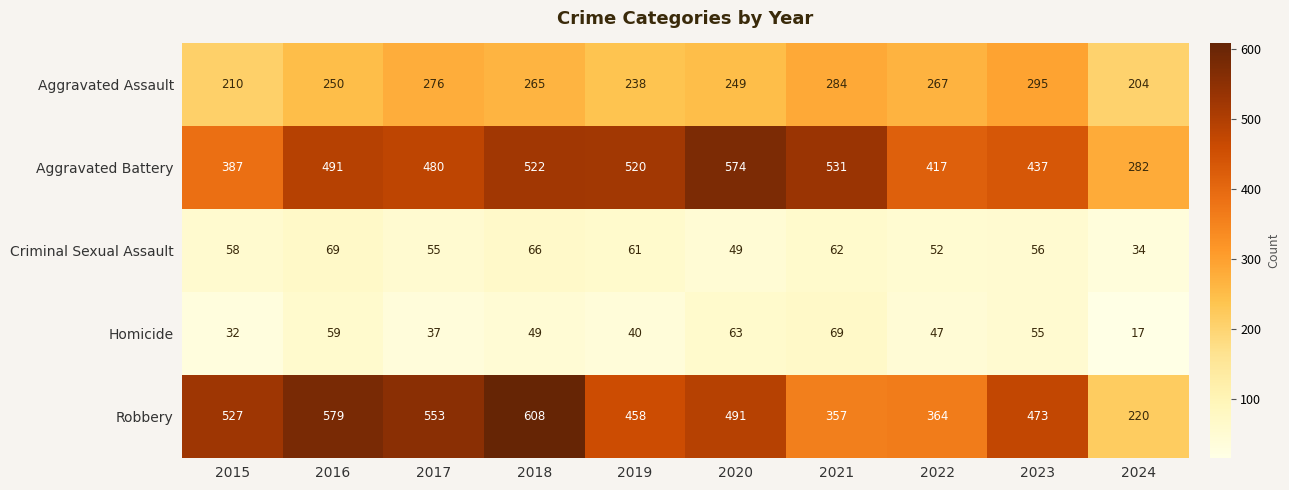

Read the Aggravated Battery value at 2016.

491